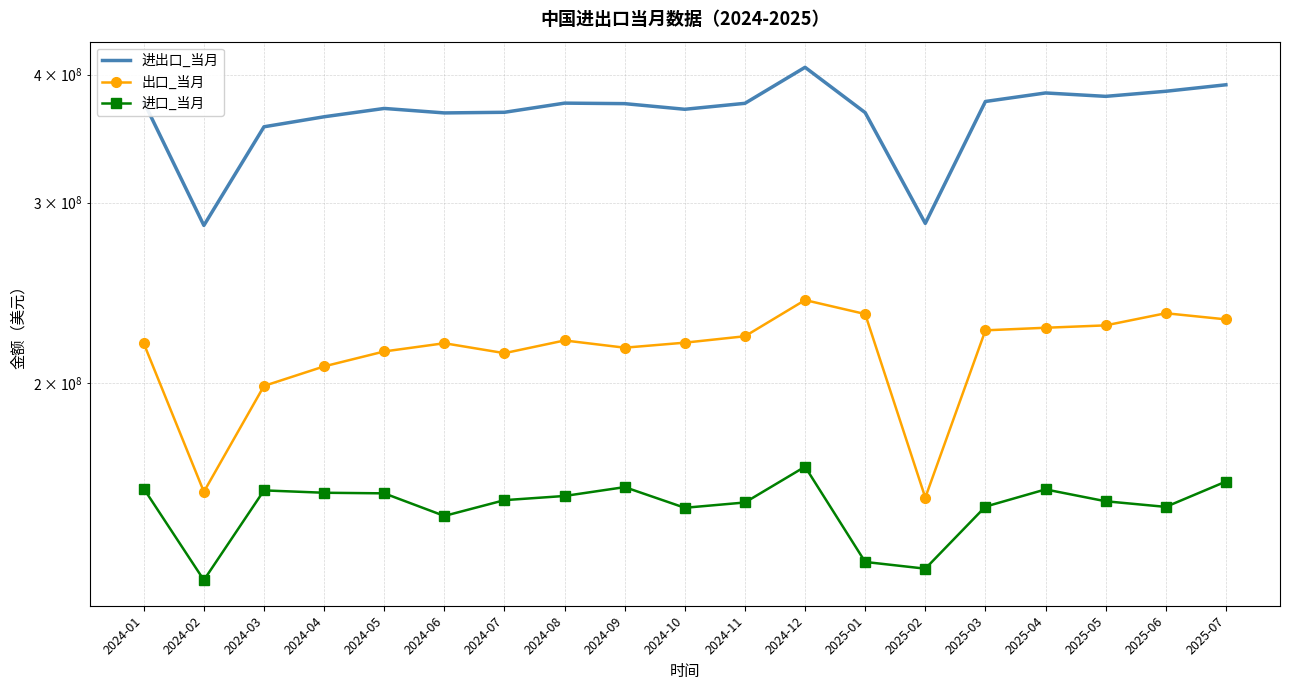

True or false: 进出口_当月 has more than 2 points higher than both neighbors.

True